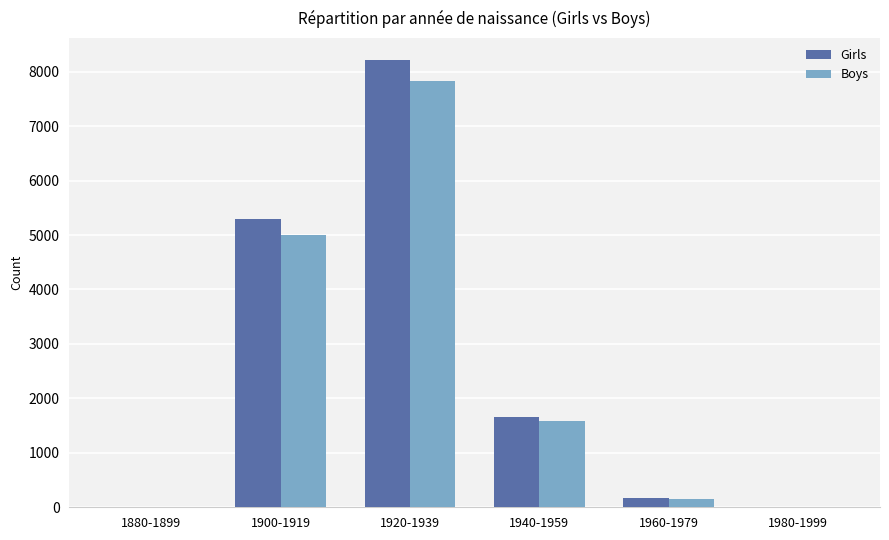

What is the sum of all Boys values?

14573